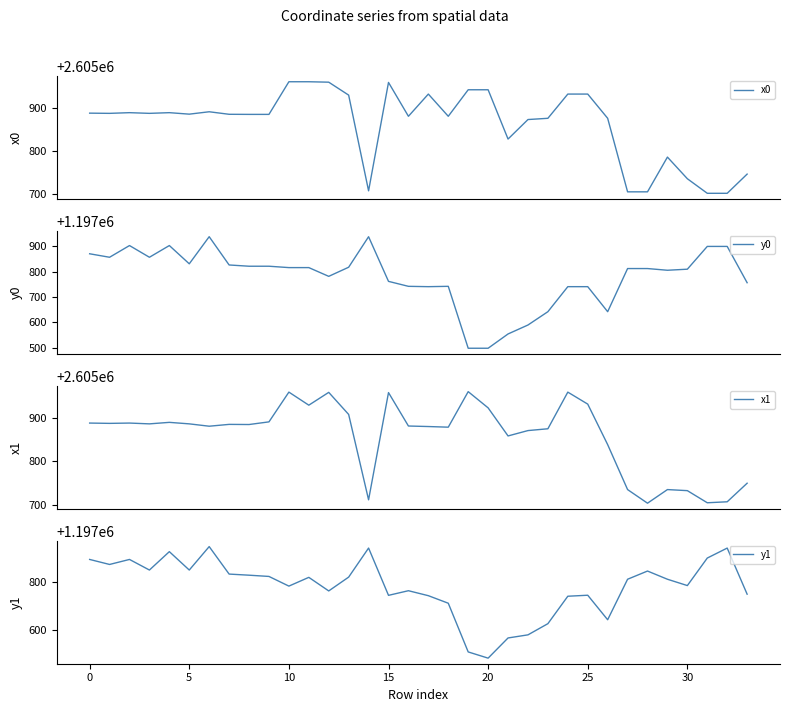

What is the difference between the x1 values at 12 and 30?

226.7